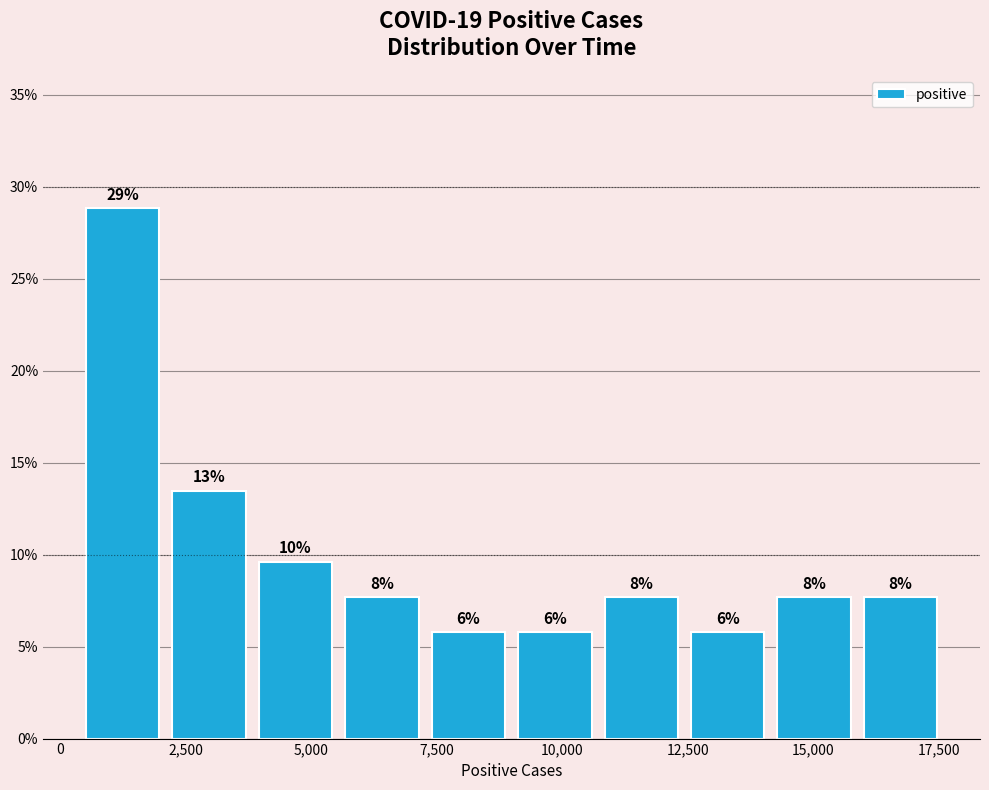

Read against the x-axis, roughly where is the centre of the tallest bar?

1000